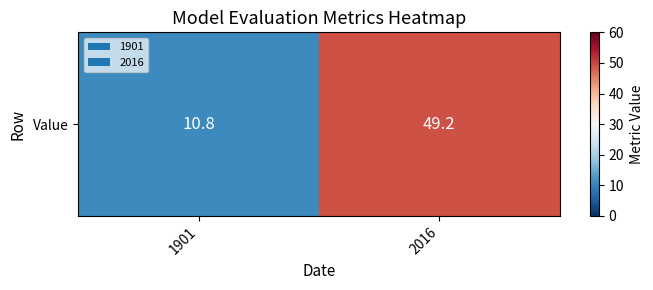

What is the greatest value displayed?

49.2